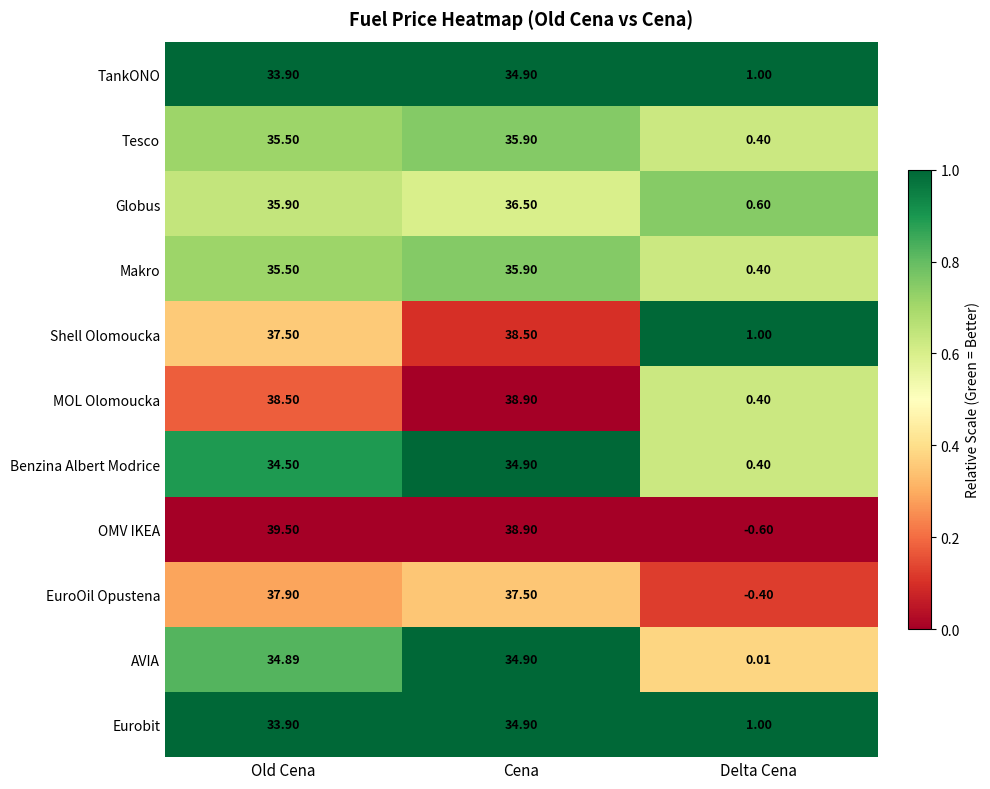

Where does the Globus series first go above 35?

Old Cena